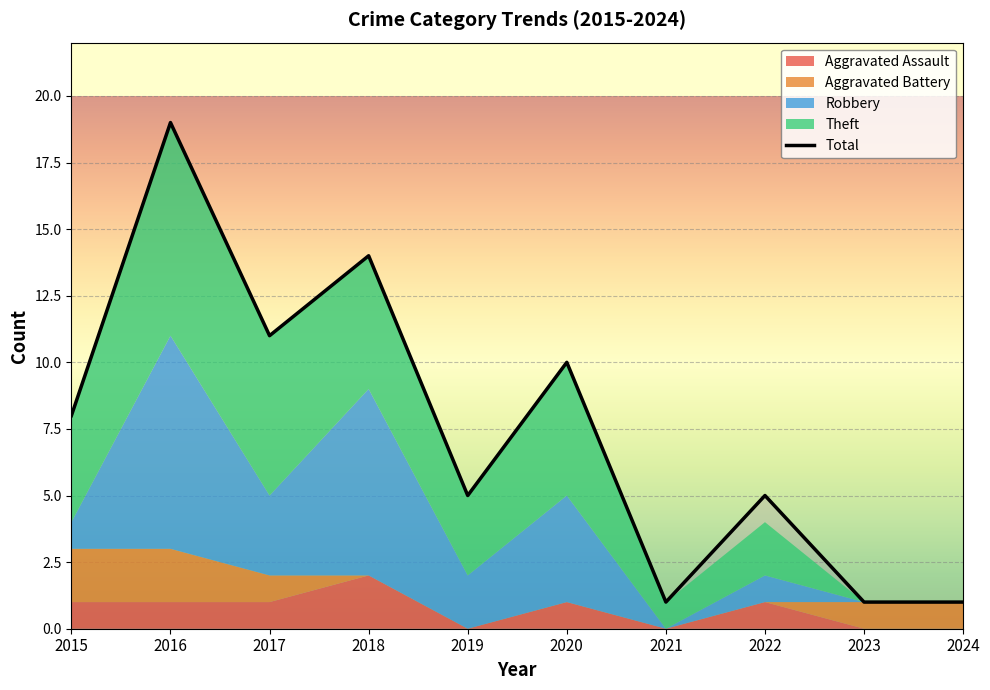

True or false: there are more than 2 points higher than both neighbors.

True